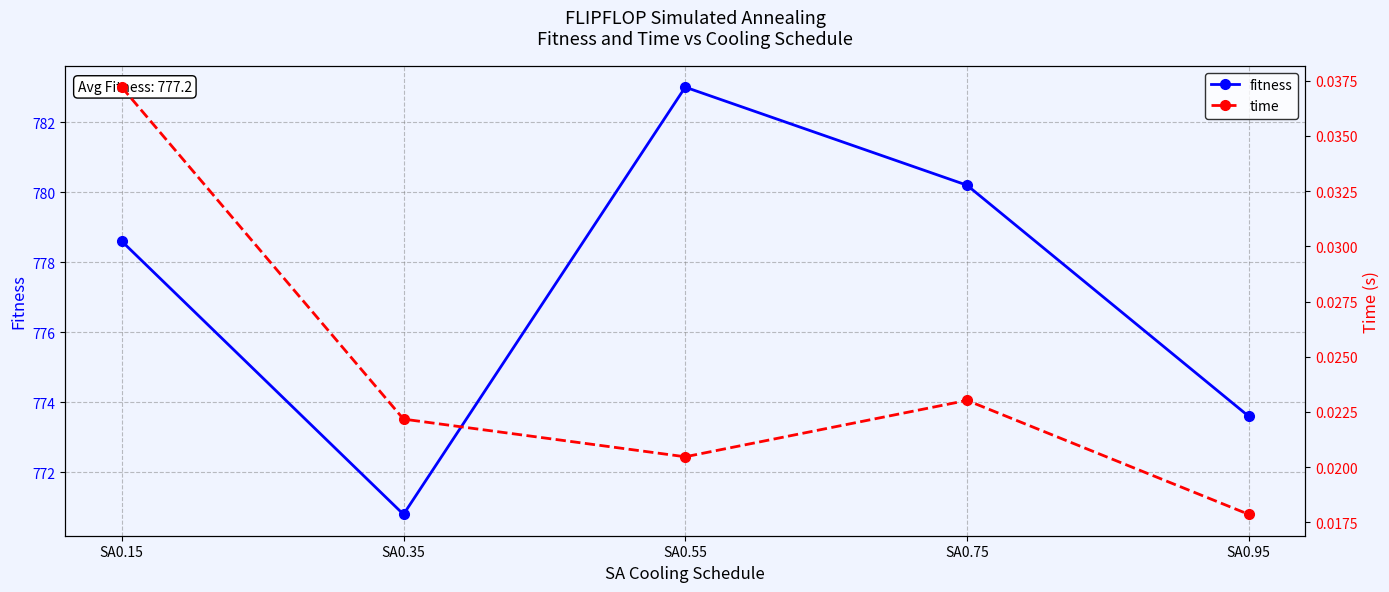

Rank the series by their maximum value, from highest to lowest.

fitness, time